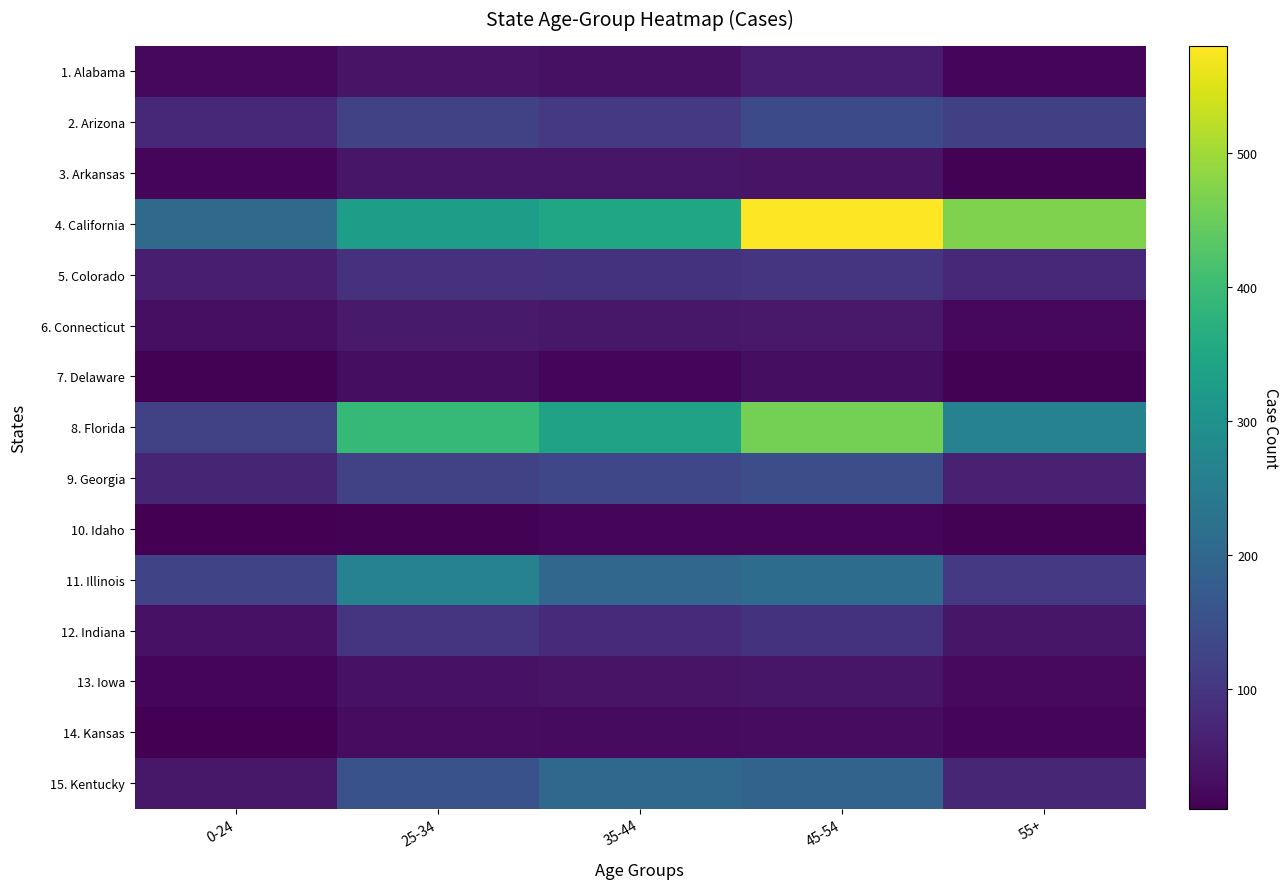

How many data points does each series have?

5